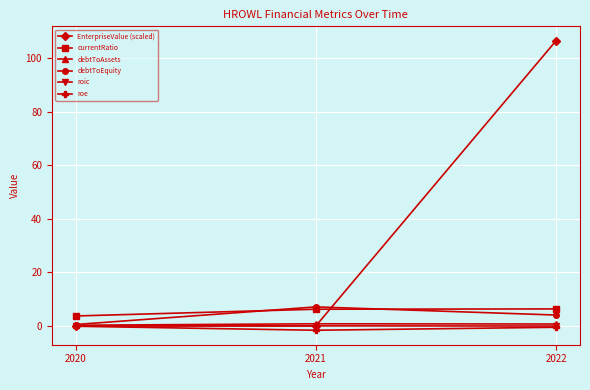

The value of debtToEquity at 2021 is 7.1. True or false?

True